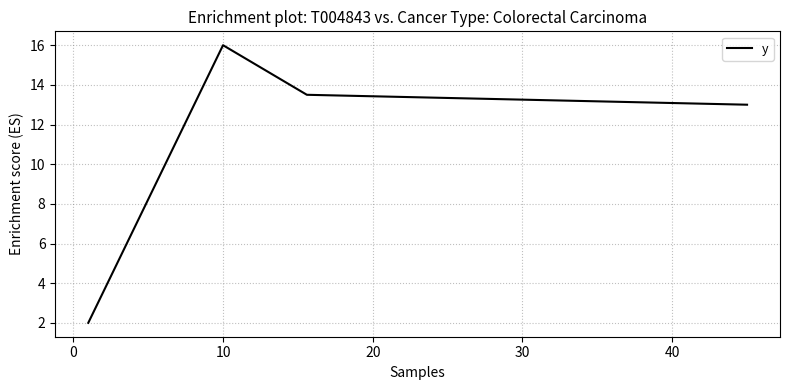

Does the chart display data point markers on the line(s)?

No